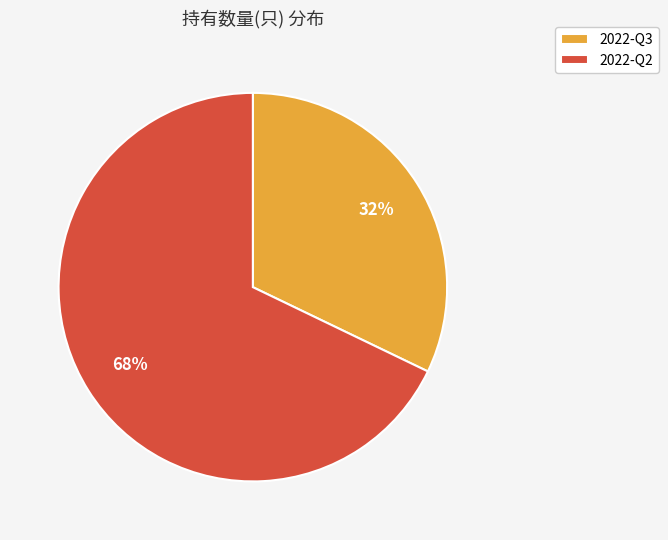

Which category has the biggest portion of the pie?

2022-Q2